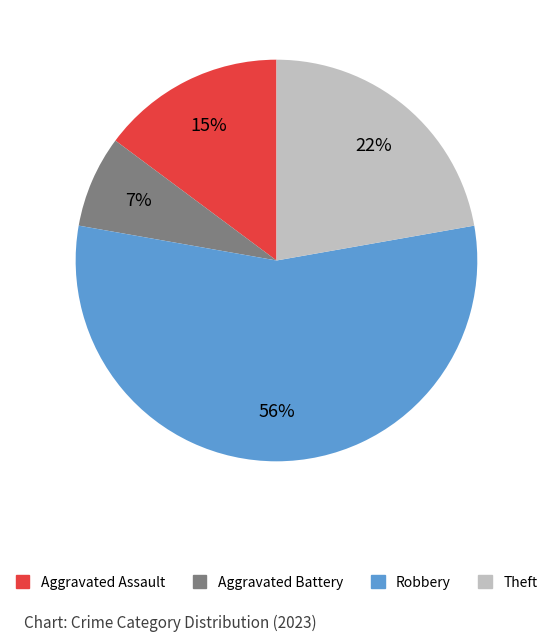

Does any single category account for the majority?

Yes